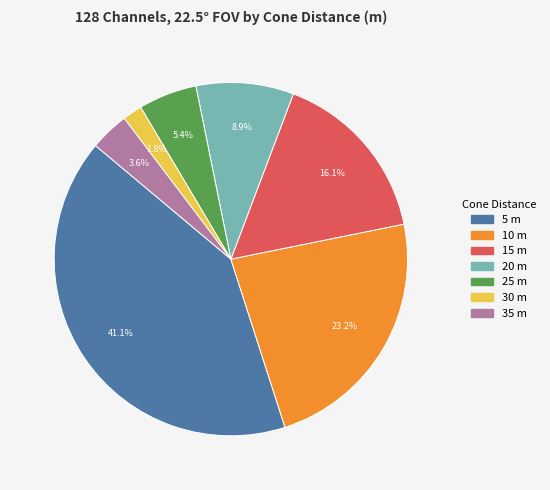

Is there any slice that represents more than half of the pie?

No